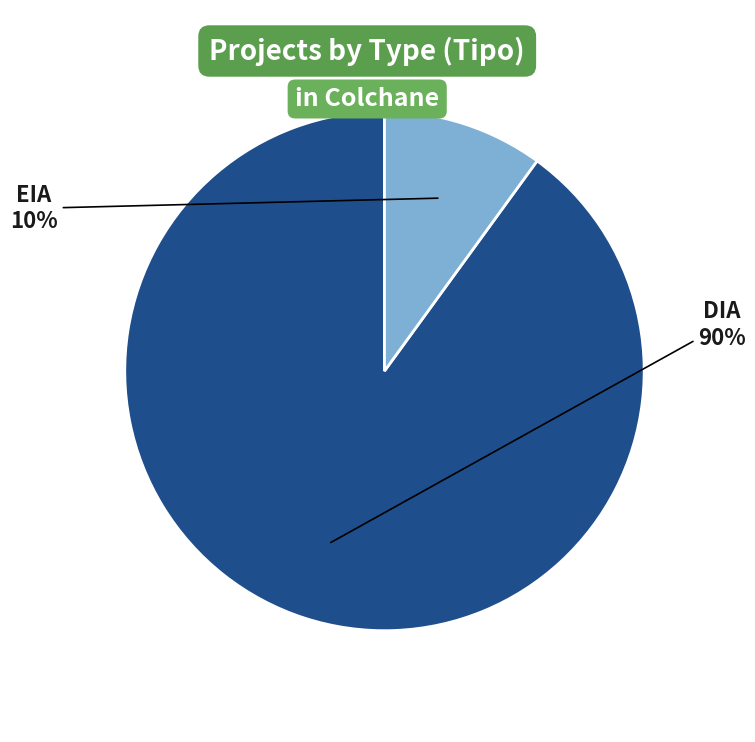

To the nearest percent, what is the combined percentage of DIA and EIA?

100%